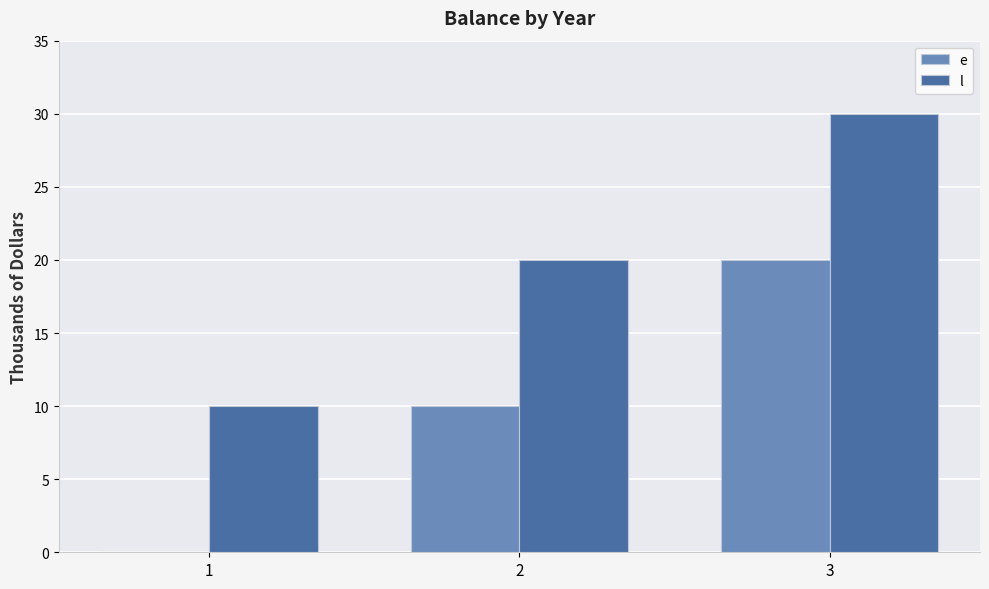

The e series shows 10 at 2. True or false?

True